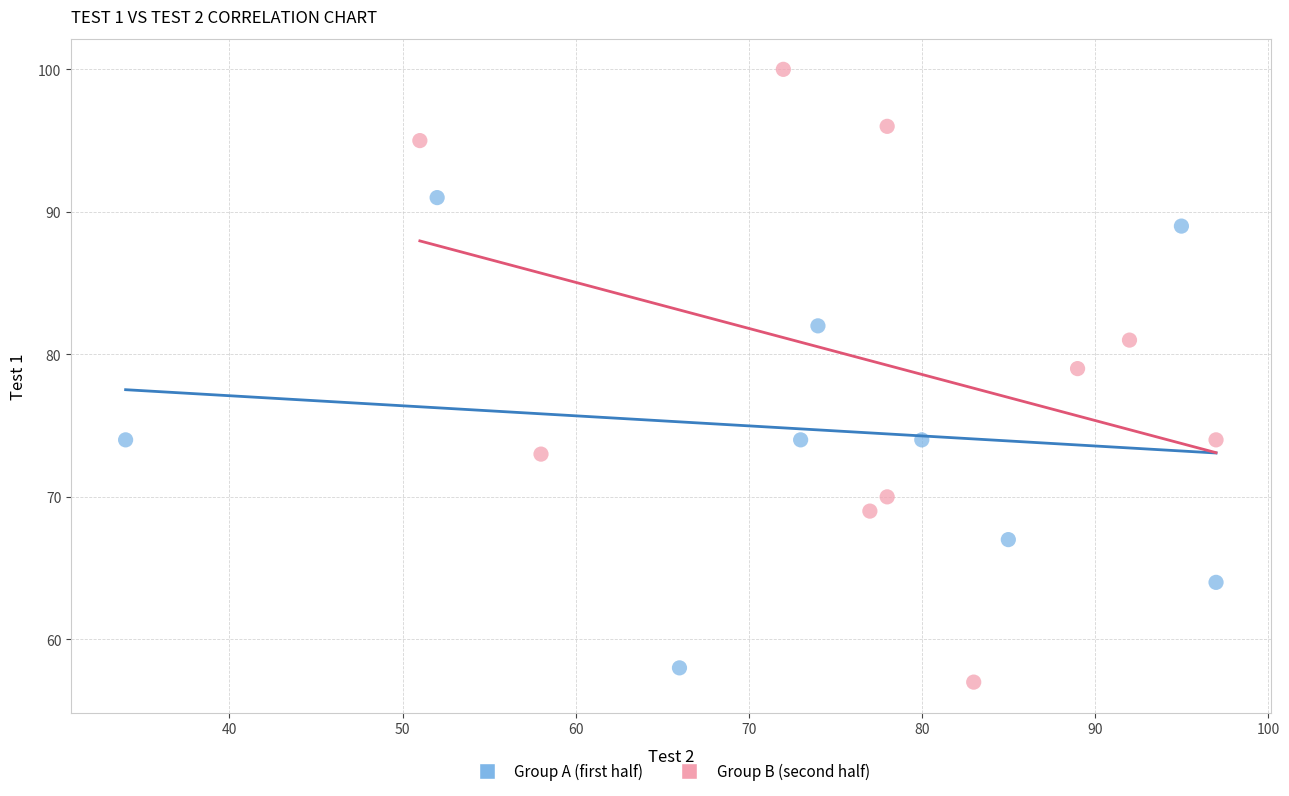

Which series reaches the maximum Y coordinate?

Group B (second half)